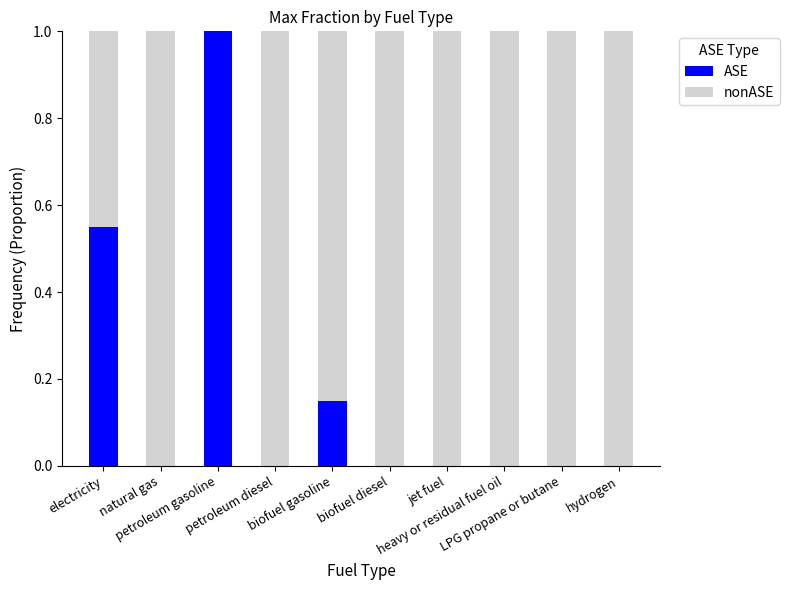

What is the sum of all ASE values?

1.7